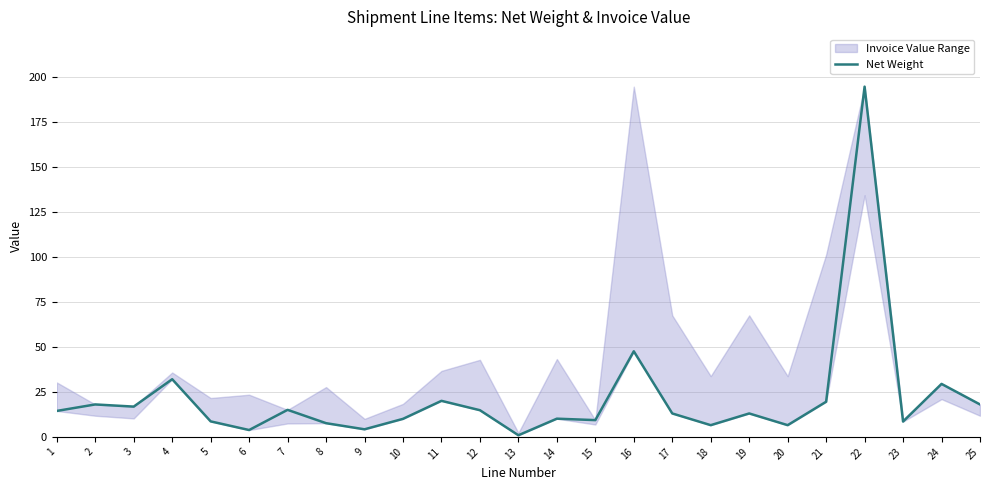

What is the smallest value displayed?

0.9